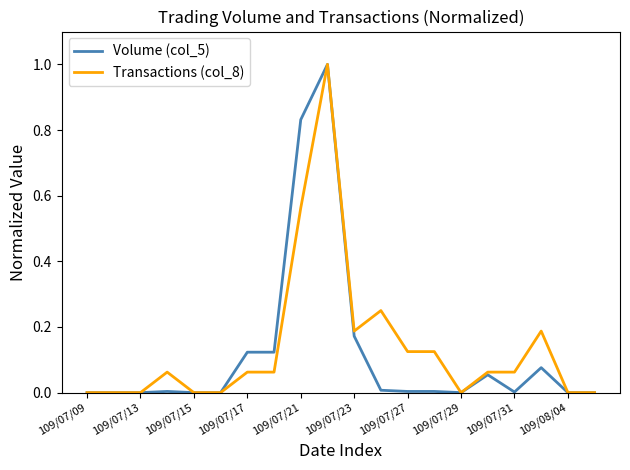

Does the chart have visible grid lines?

No